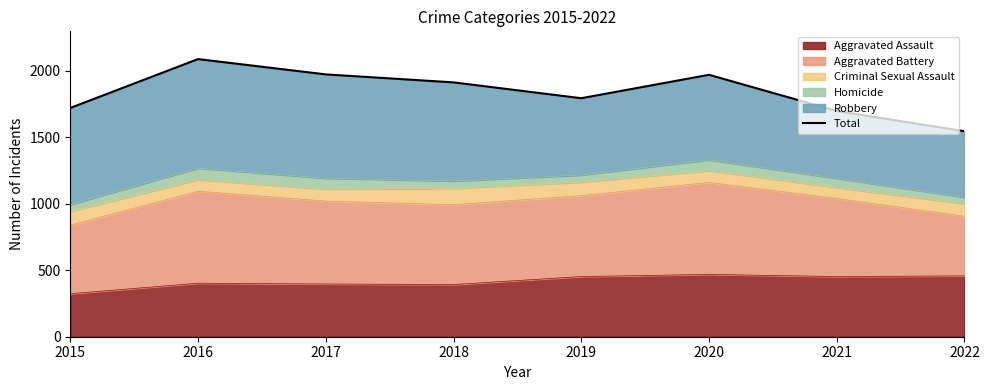

What is the maximum value for Aggravated Assault?

468